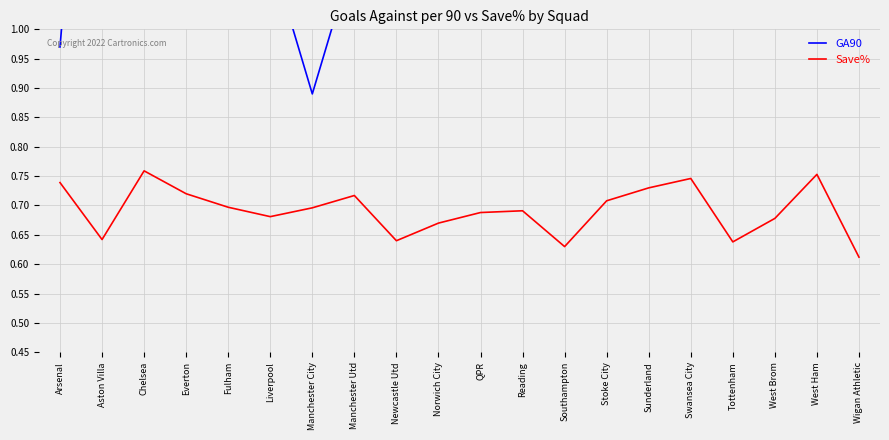

What is the greatest value displayed?

1.9